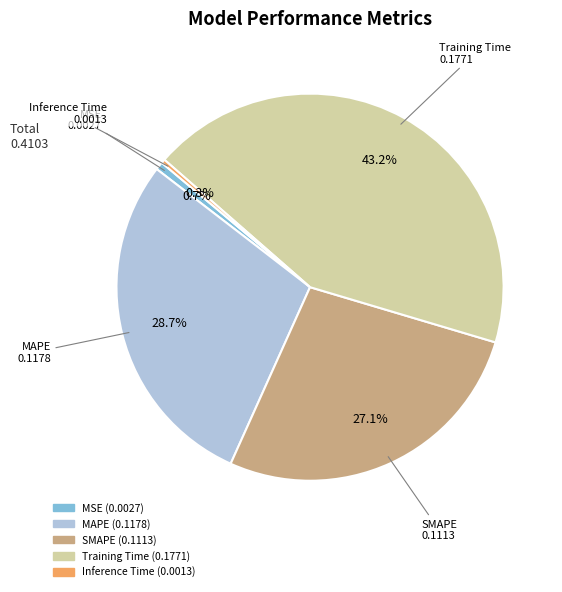

The SMAPE slice represents 21% of the pie. True or false?

False